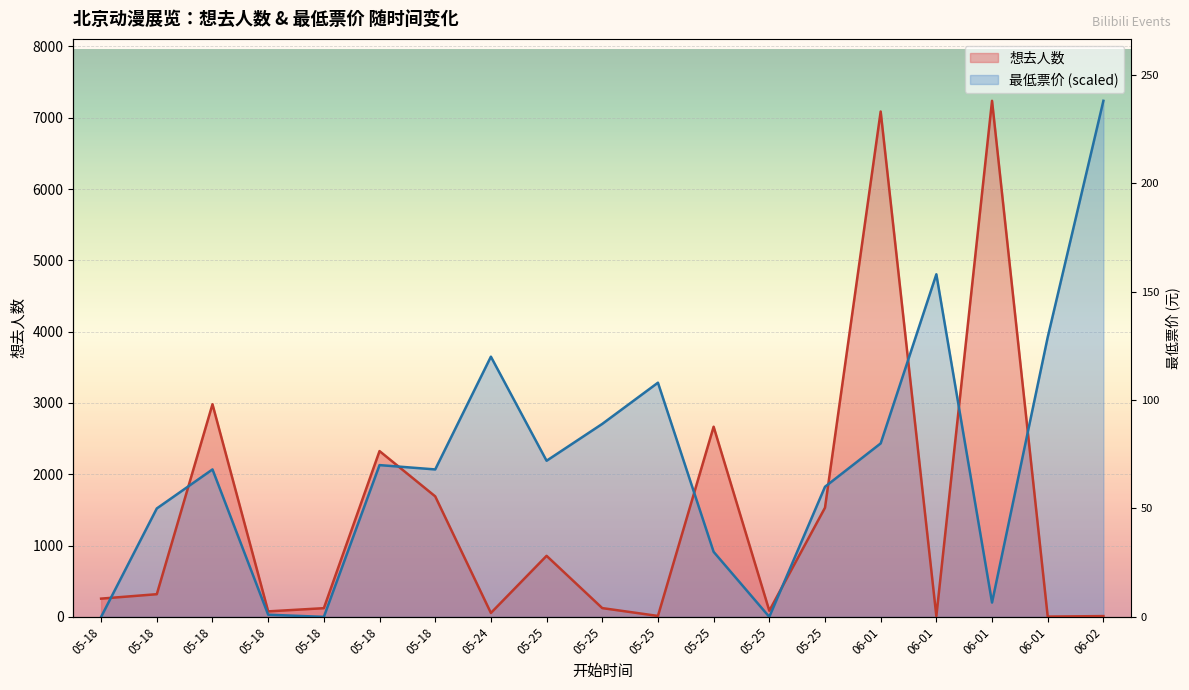

Reading left to right, what are all the values shown in this chart?

想去人数: 05-18=256.0	05-18=318.0	05-18=2982.0	05-18=77.0	05-18=122.0	05-18=2325.0	05-18=1690.0	05-24=55.0	05-25=856.0	05-25=123.0	05-25=13.0	05-25=2667.0	05-25=86.0	05-25=1531.0	06-01=7087.0	06-01=11.0	06-01=7237.0	06-01=4.0	06-02=11.0
最低票价: 05-18=0.0	05-18=1520.4	05-18=2067.7	05-18=30.4	05-18=0.0	05-18=2128.5	05-18=2067.7	05-24=3648.9	05-25=2189.3	05-25=2706.3	05-25=3284.0	05-25=912.2	05-25=0.0	05-25=1824.5	06-01=2432.6	06-01=4804.4	06-01=200.7	06-01=3922.6	06-02=7237.0